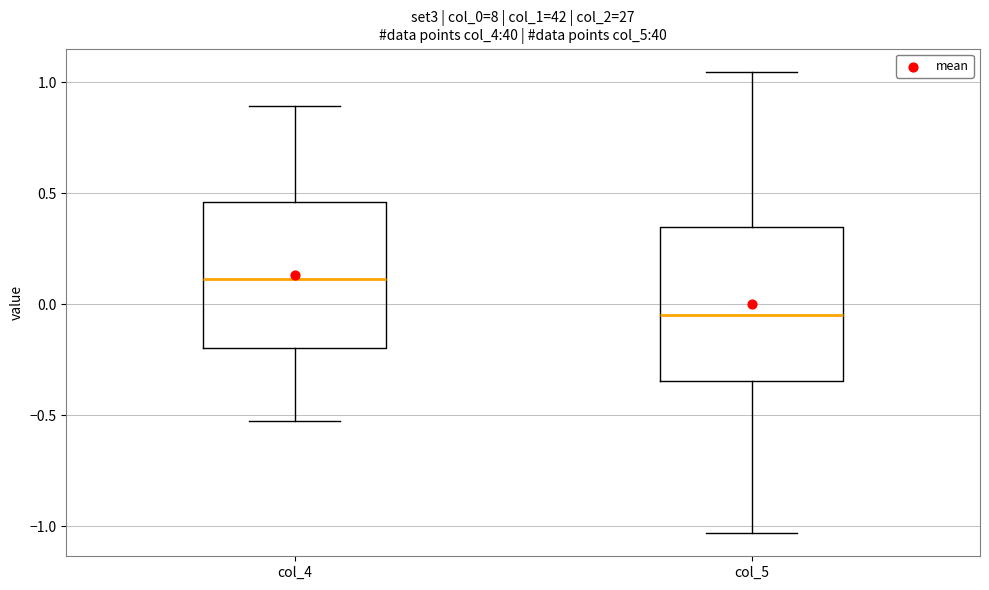

Which box's median line is the highest?

col_4